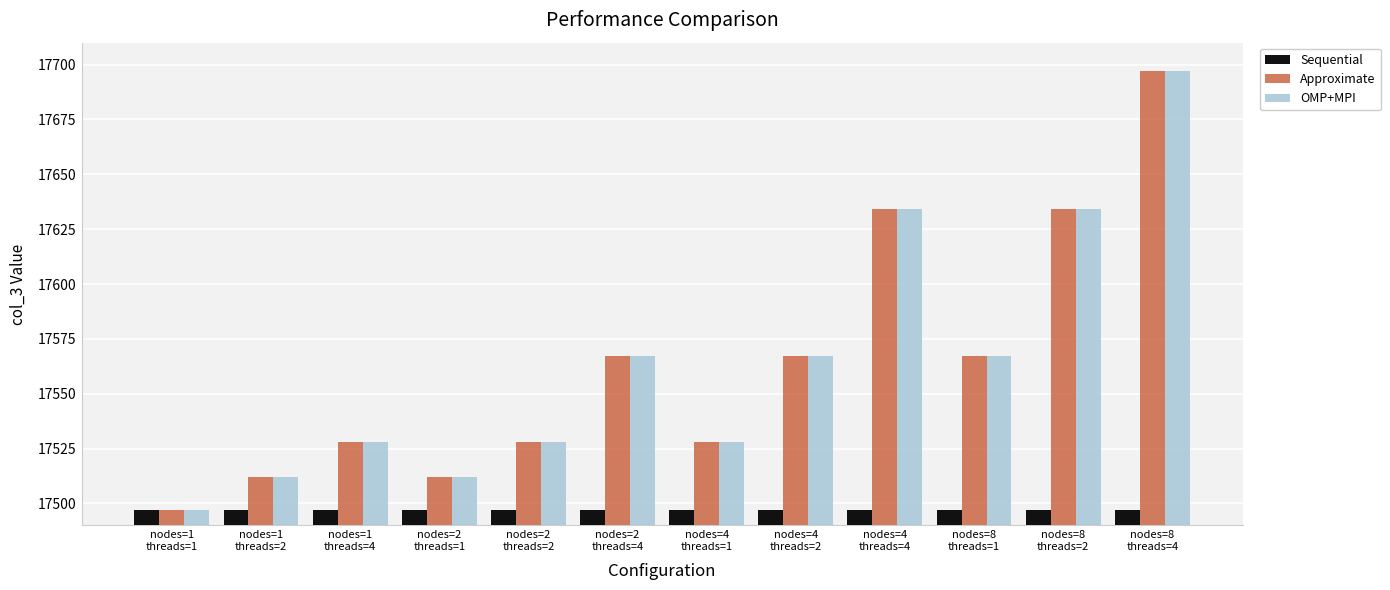

Reading left to right, what are all the values shown in this chart?

Sequential: nodes=1
threads=1=17497	nodes=1
threads=2=17497	nodes=1
threads=4=17497	nodes=2
threads=1=17497	nodes=2
threads=2=17497	nodes=2
threads=4=17497	nodes=4
threads=1=17497	nodes=4
threads=2=17497	nodes=4
threads=4=17497	nodes=8
threads=1=17497	nodes=8
threads=2=17497	nodes=8
threads=4=17497
Approximate: nodes=1
threads=1=17497	nodes=1
threads=2=17512	nodes=1
threads=4=17528	nodes=2
threads=1=17512	nodes=2
threads=2=17528	nodes=2
threads=4=17567	nodes=4
threads=1=17528	nodes=4
threads=2=17567	nodes=4
threads=4=17634	nodes=8
threads=1=17567	nodes=8
threads=2=17634	nodes=8
threads=4=17697
OMP+MPI: nodes=1
threads=1=17497	nodes=1
threads=2=17512	nodes=1
threads=4=17528	nodes=2
threads=1=17512	nodes=2
threads=2=17528	nodes=2
threads=4=17567	nodes=4
threads=1=17528	nodes=4
threads=2=17567	nodes=4
threads=4=17634	nodes=8
threads=1=17567	nodes=8
threads=2=17634	nodes=8
threads=4=17697